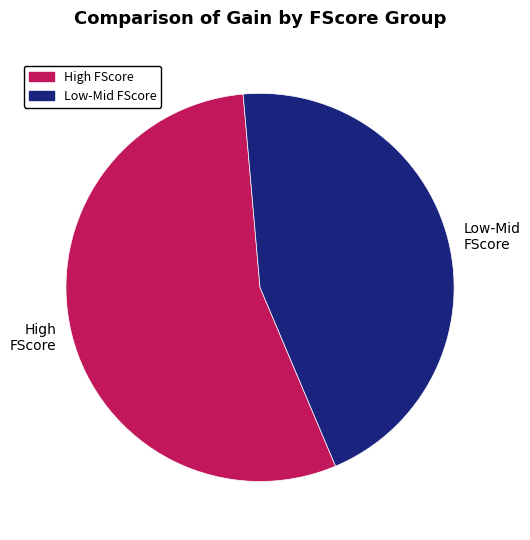

Is there a majority slice in this chart?

Yes